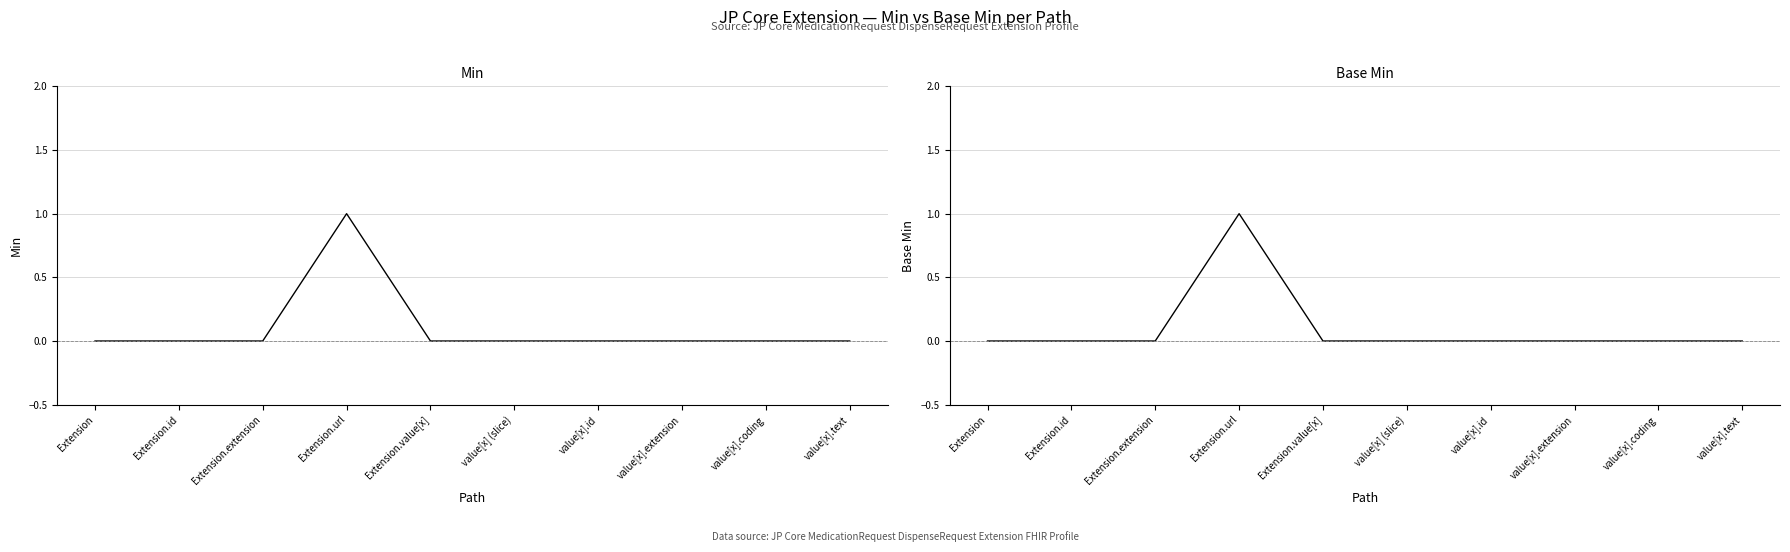

True or false: Base Min has a value of -1 at value[x] (slice).

False